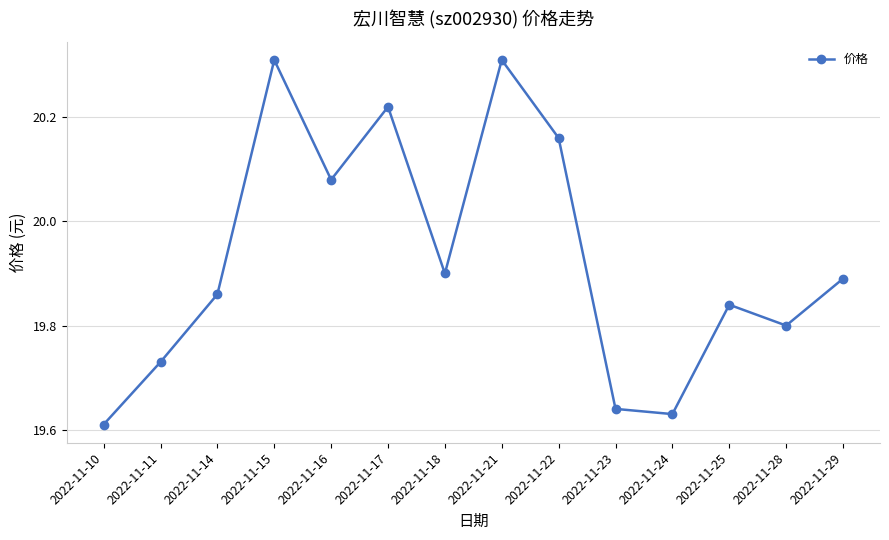

What is the difference between the second highest and minimum values?

0.7